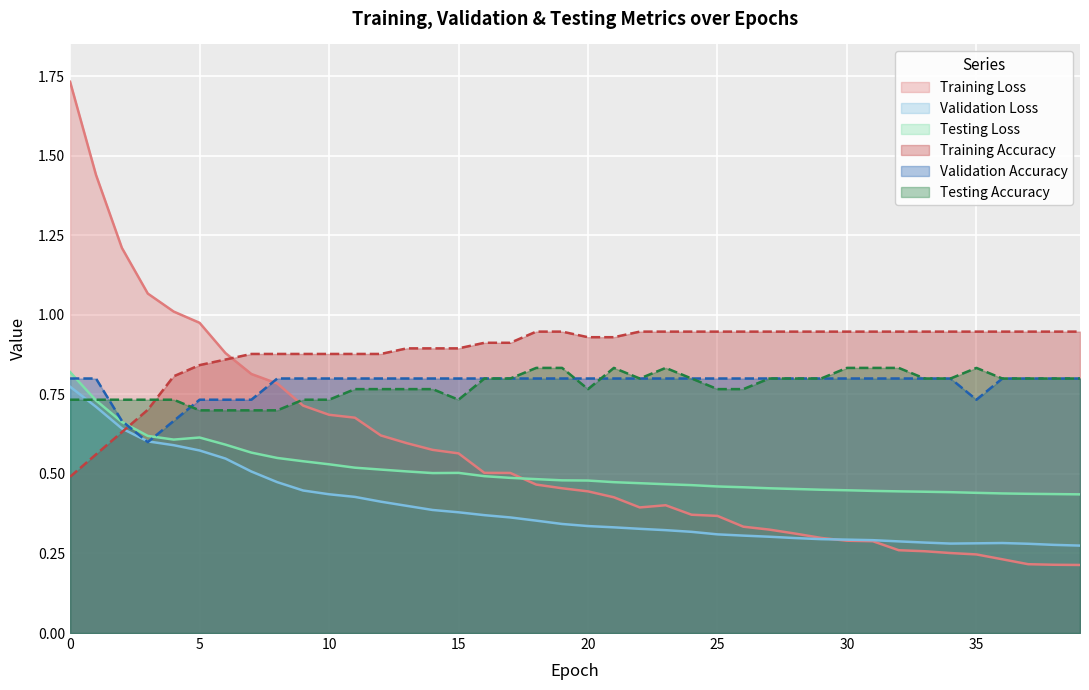

Count the Testing Accuracy values in the range 0 to 1.

40